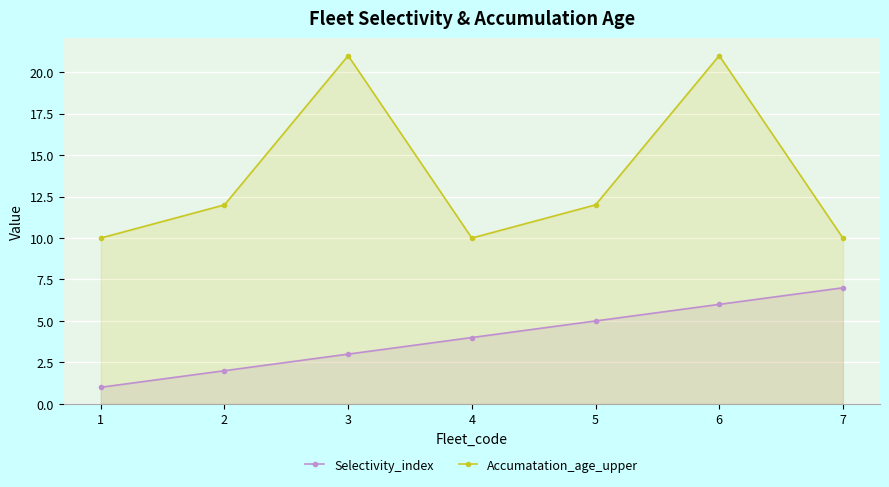

What is the greatest value displayed?

21